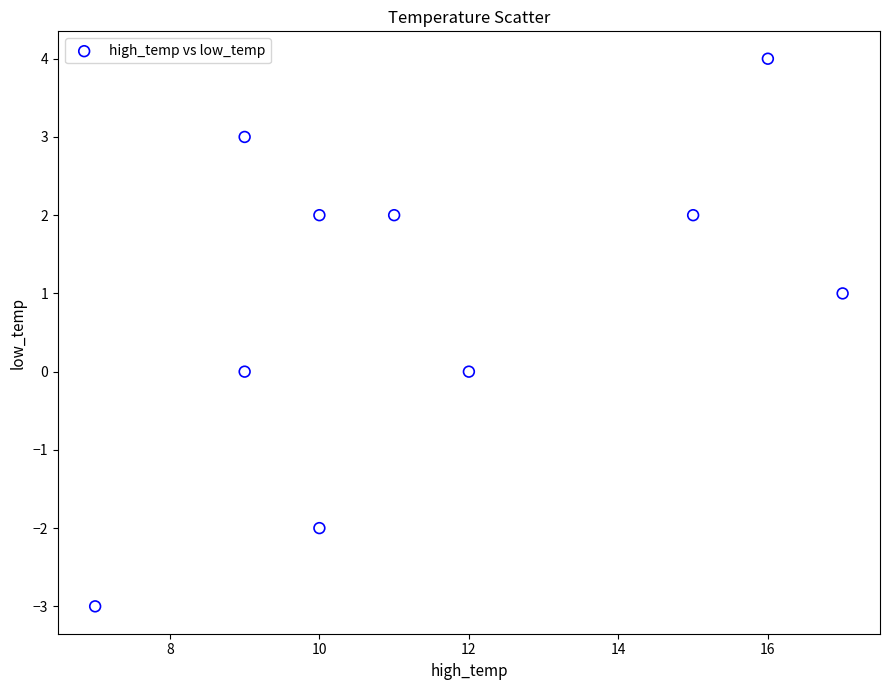

What is the average X value?

12